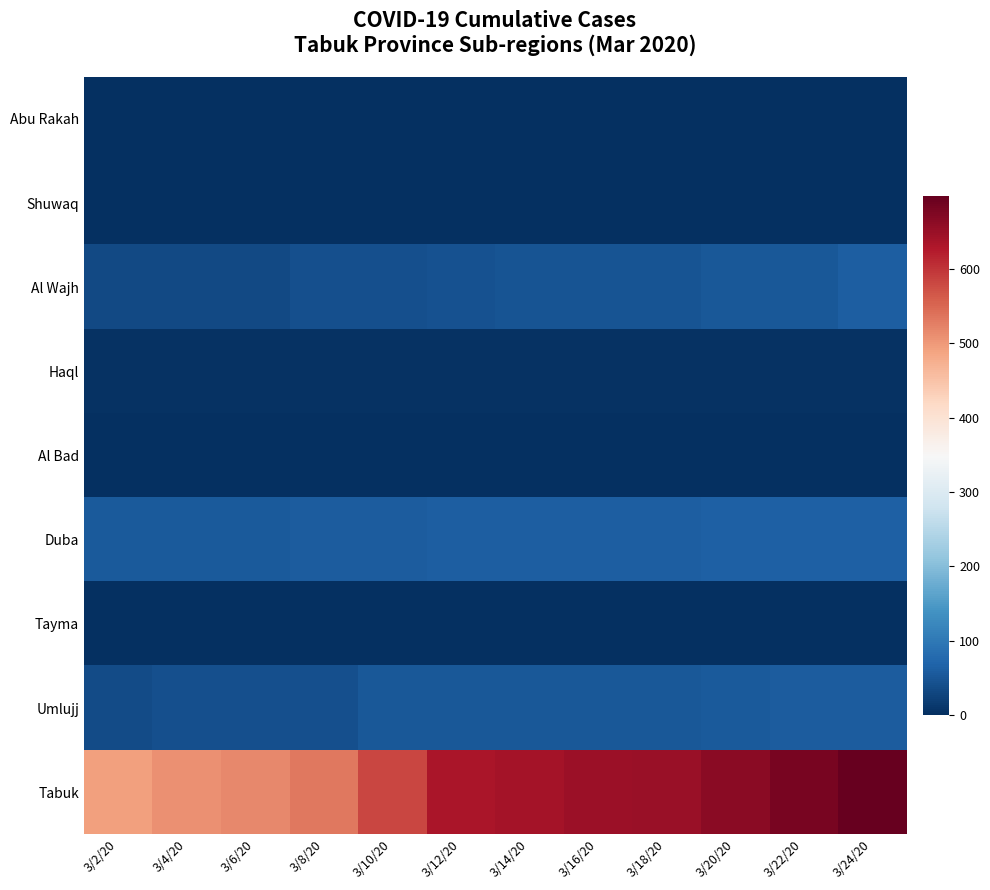

Count the number of data series in this chart.

9